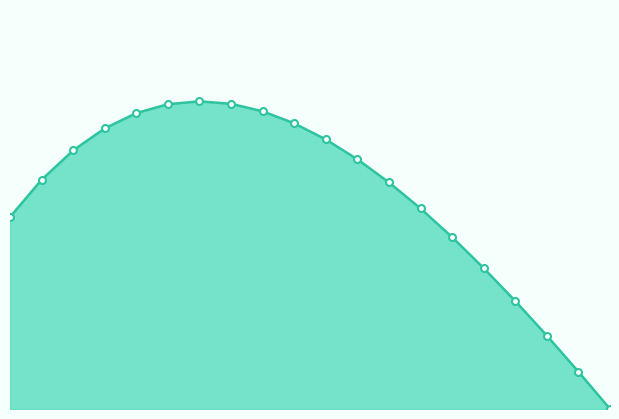

What is the value of the 11th point from the left?

0.9